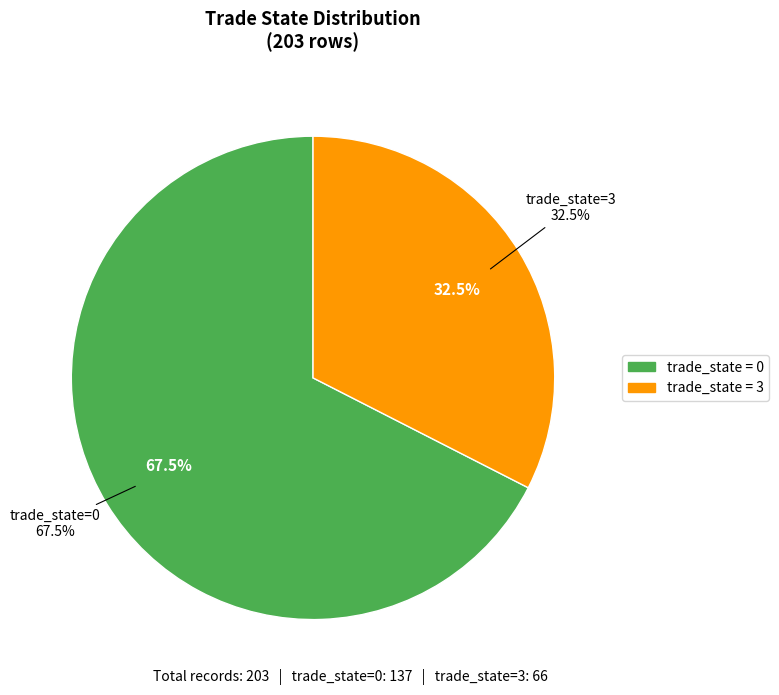

Combined, do 3 and Other account for over 50%?

No